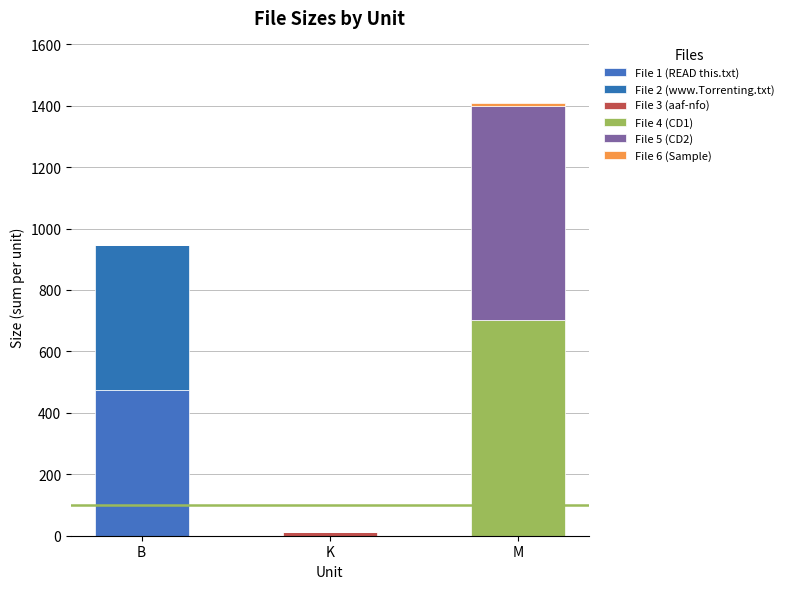

What is the label of the 3rd bar from the right?

B